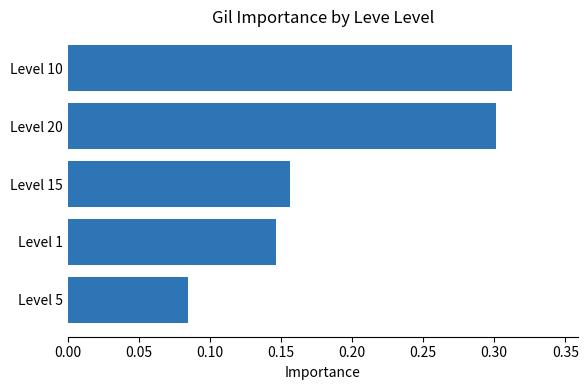

List the labels in order of value, largest first.

Level 10, Level 20, Level 15, Level 1, Level 5